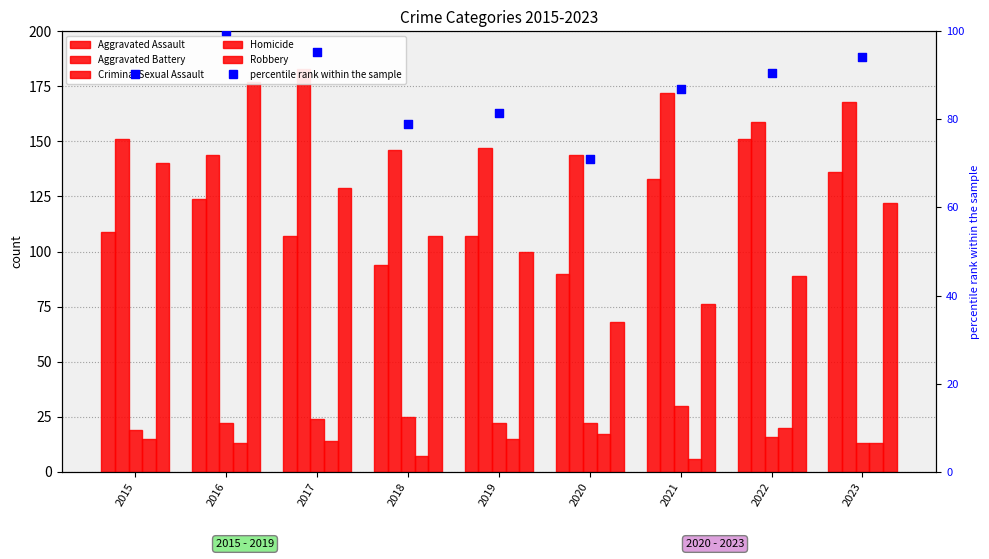

At which category is the sum across all series the highest?

2016